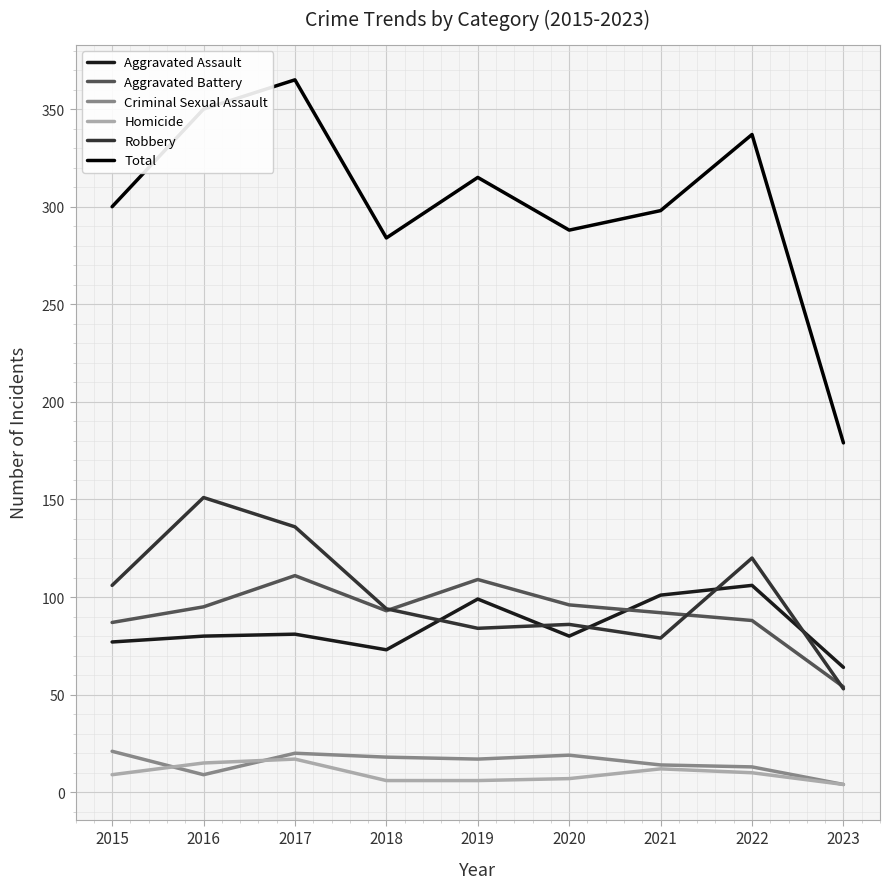

The value of Criminal Sexual Assault at 2020 is 19. True or false?

True